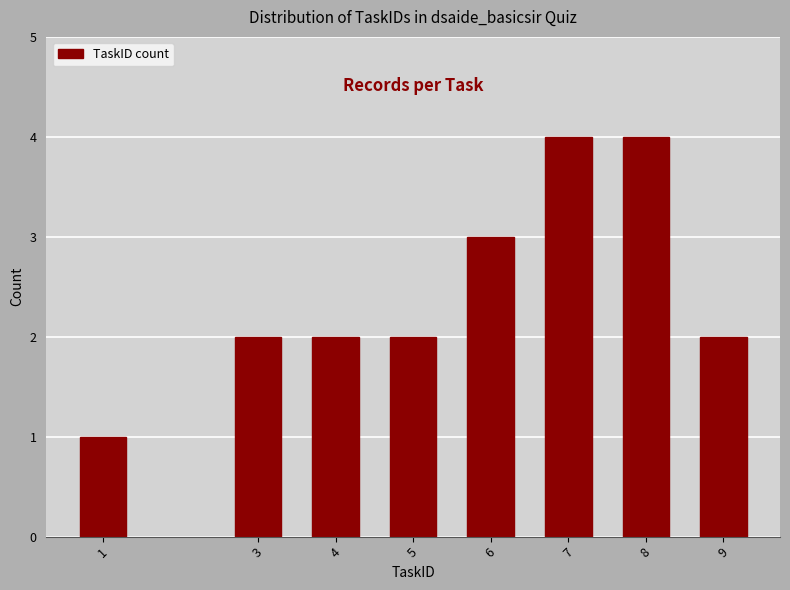

Reading left to right, transcribe all the data shown in this chart.

1	2	2	2	3	4	4	2